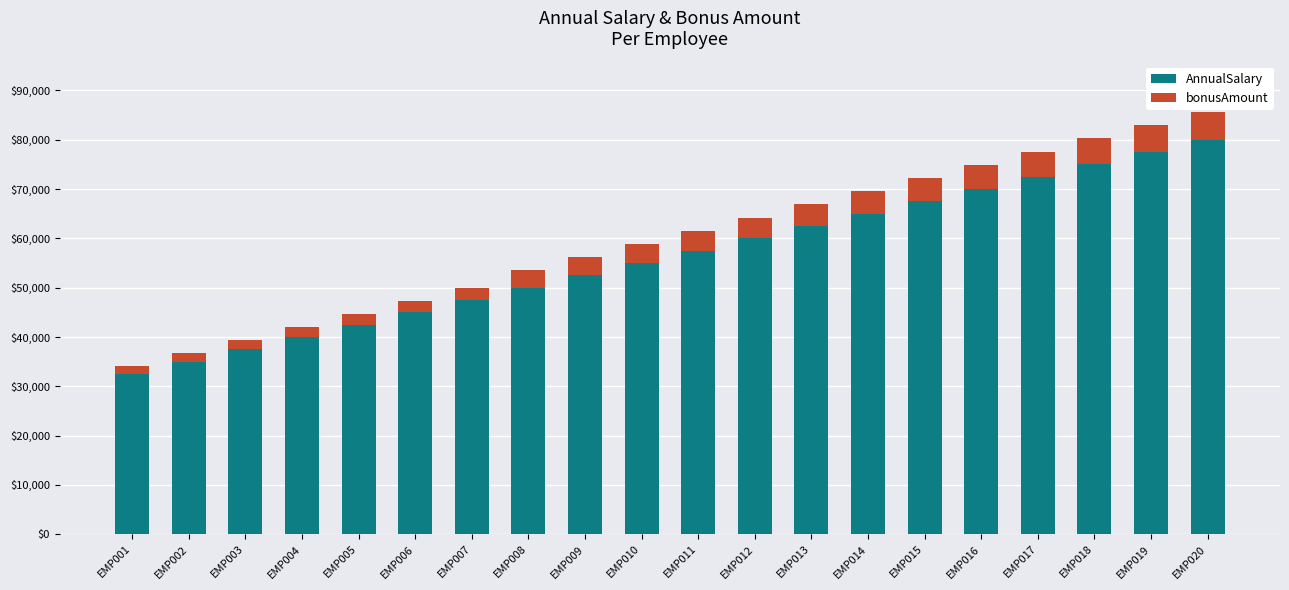

The value of AnnualSalary at EMP017 is 49213. True or false?

False